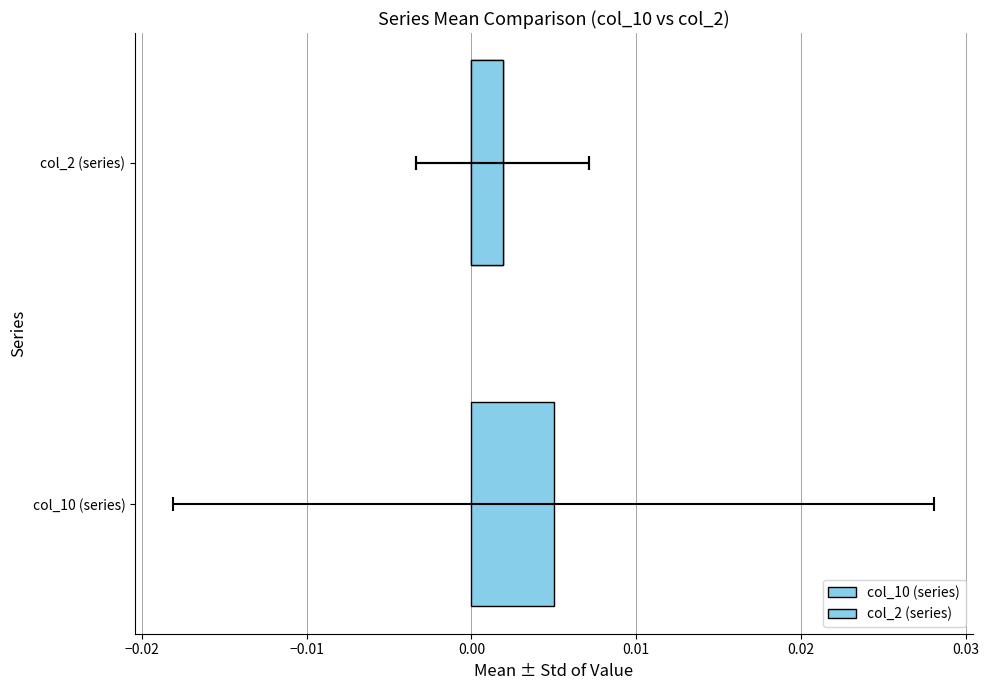

True or false: the data shows 0.0 at col_2 (series).

False